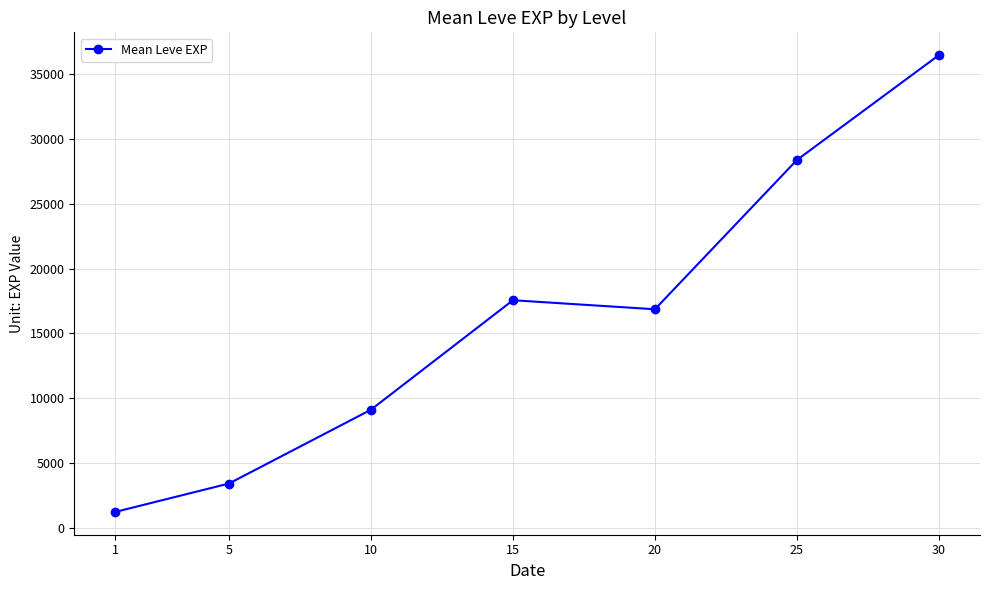

Approximately how many times larger is the value at 20 compared to 25?

0.6